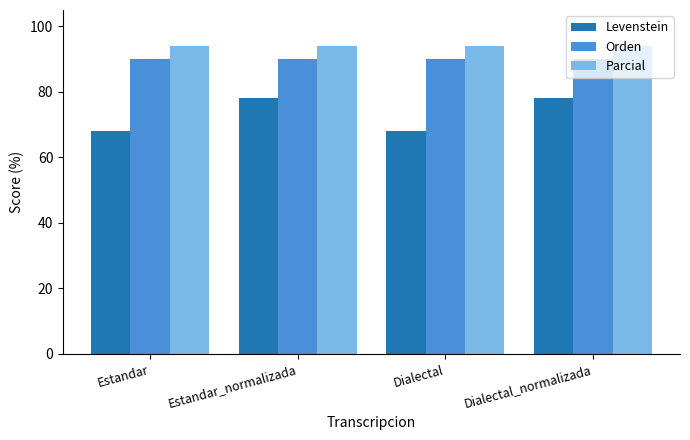

What value does the Parcial series have at Dialectal_normalizada?

94.0